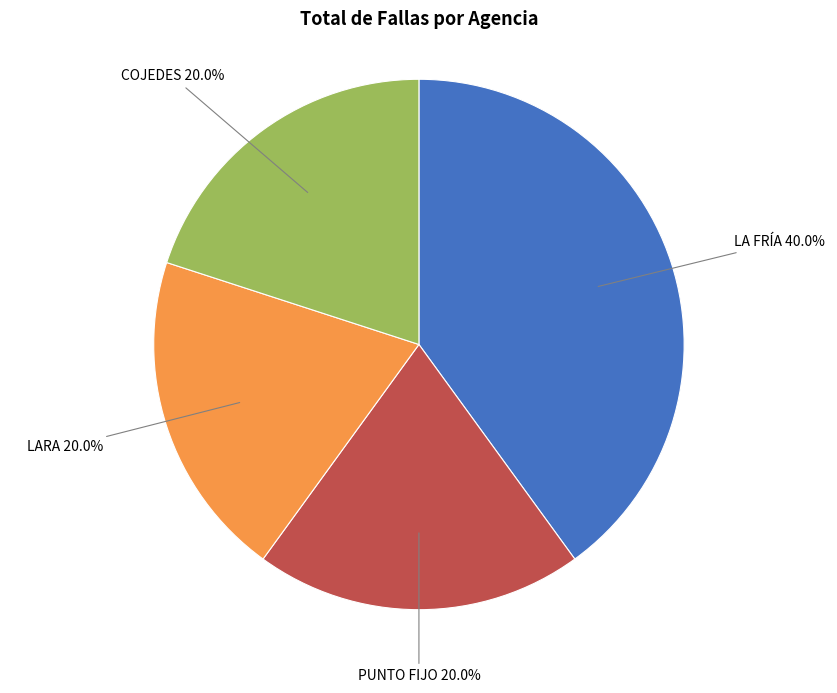

How many slices are in this pie chart?

4